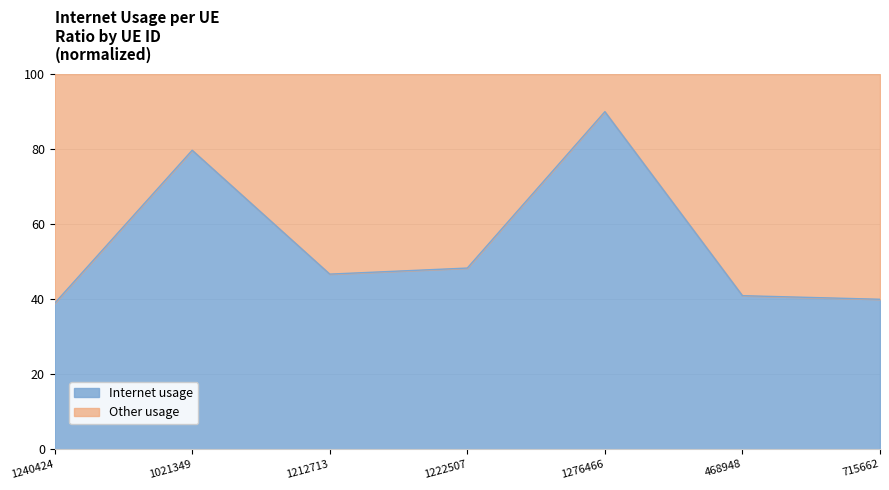

How many points are lower than both their immediate neighbors (excluding endpoints)?

1